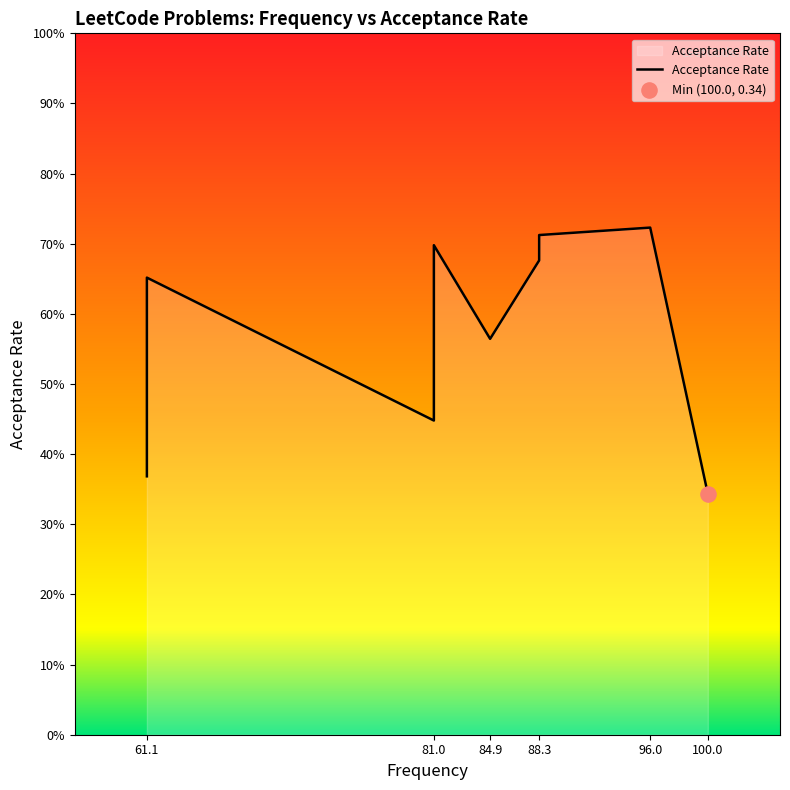

Between 61.1 and 84.9, which is larger?

84.9